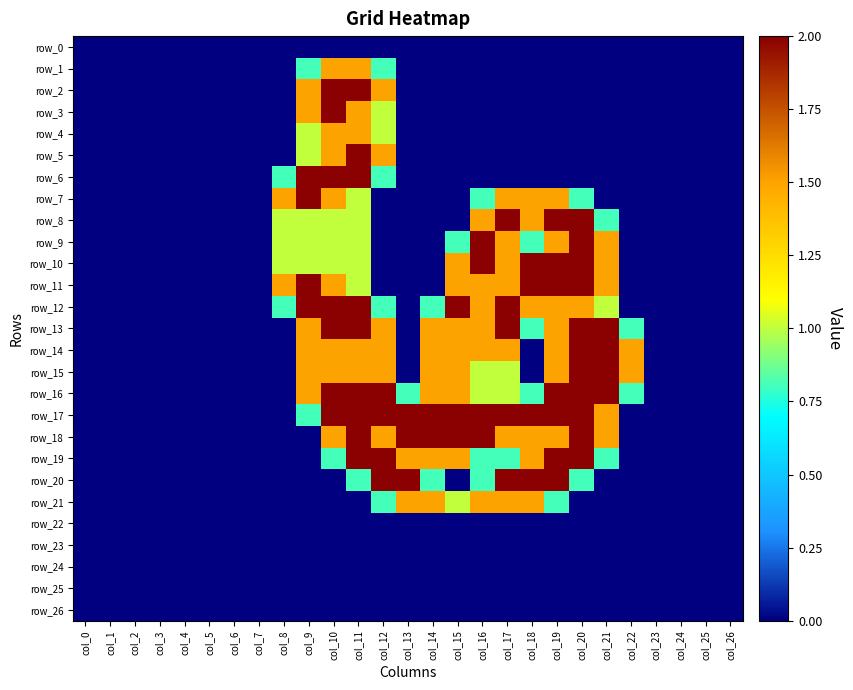

What is the sum of all row_5 values?

6.0